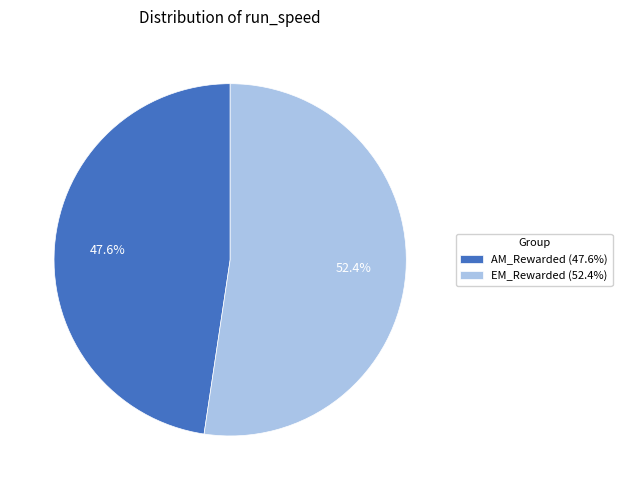

How many slices are in this pie chart?

2